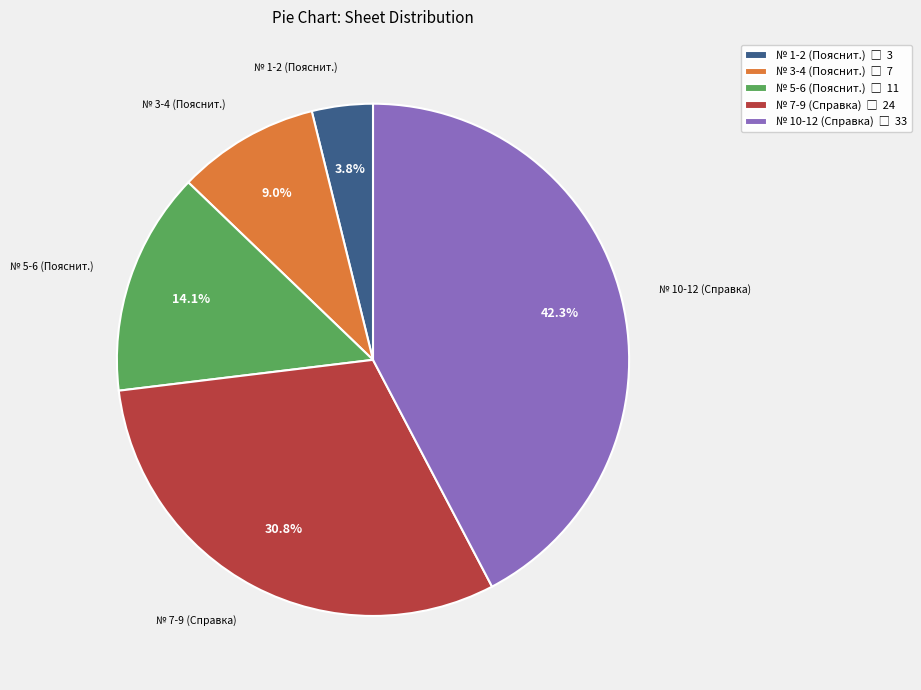

Is there any slice that represents more than half of the pie?

No